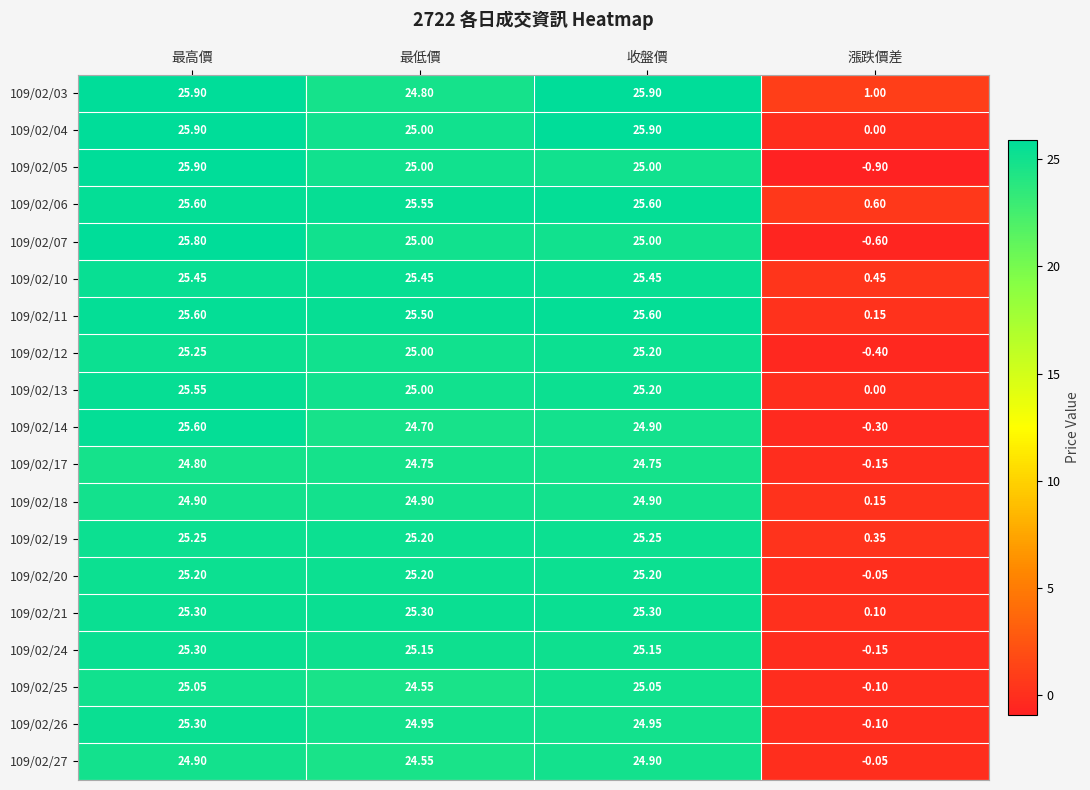

List the labels in order of 109/02/12 value, smallest first.

漲跌價差, 最低價, 收盤價, 最高價